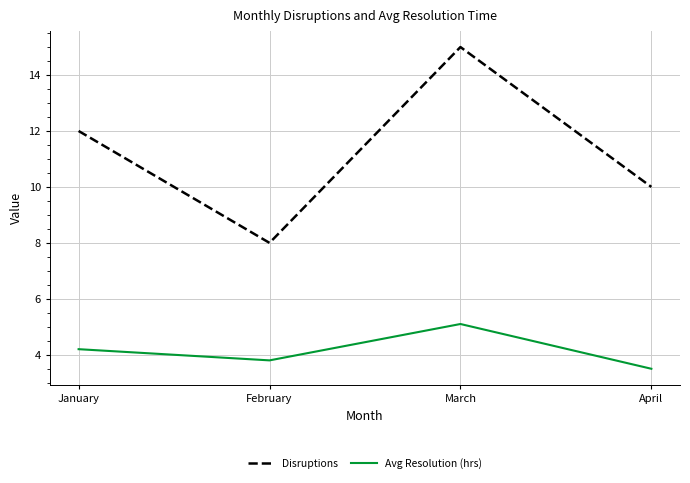

What is the total value across all series at February?

11.8